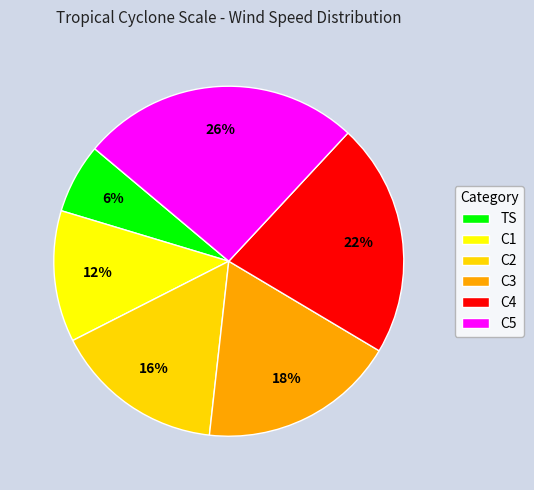

Is there any slice that represents more than half of the pie?

No